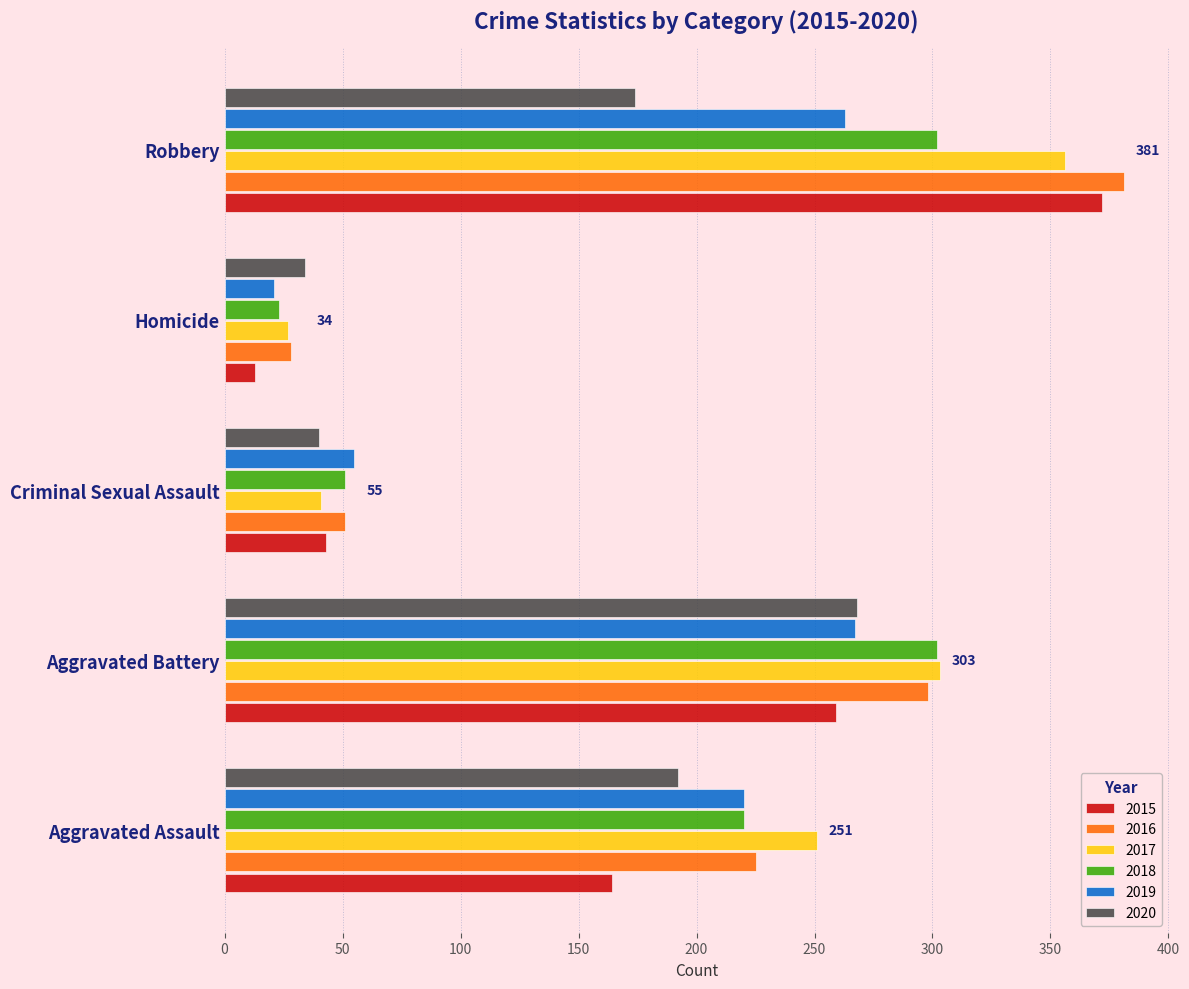

What is the total value across all series at Criminal Sexual Assault?

281